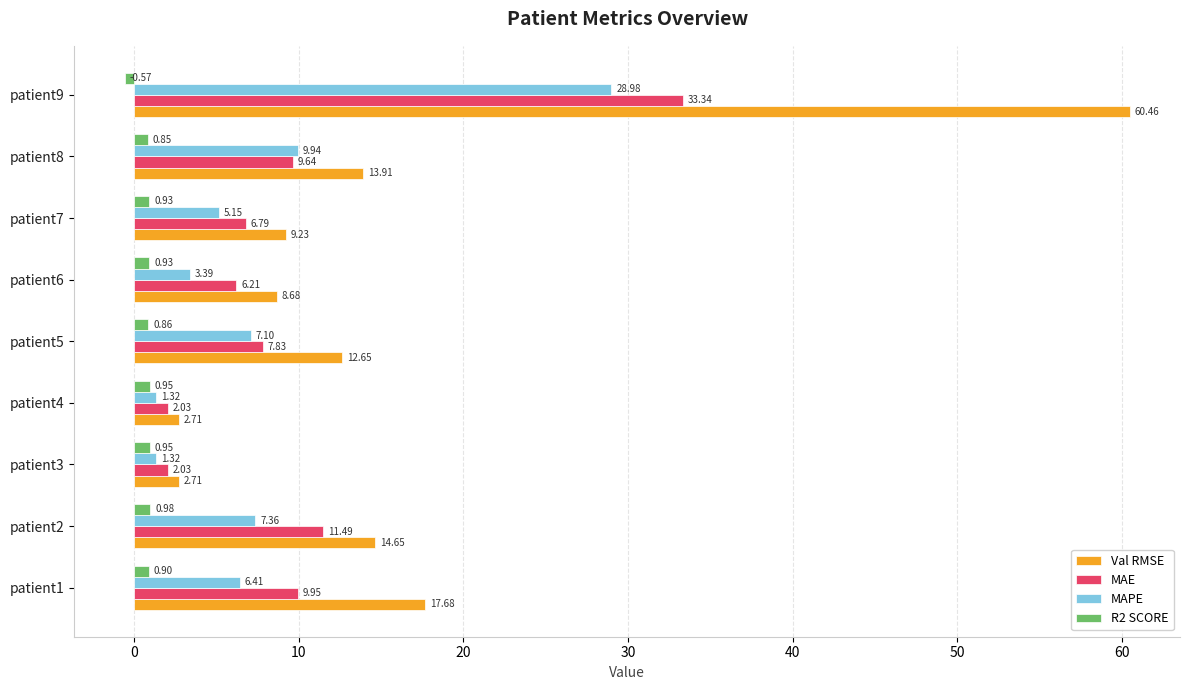

How many data points in Val RMSE are less than 12?

4